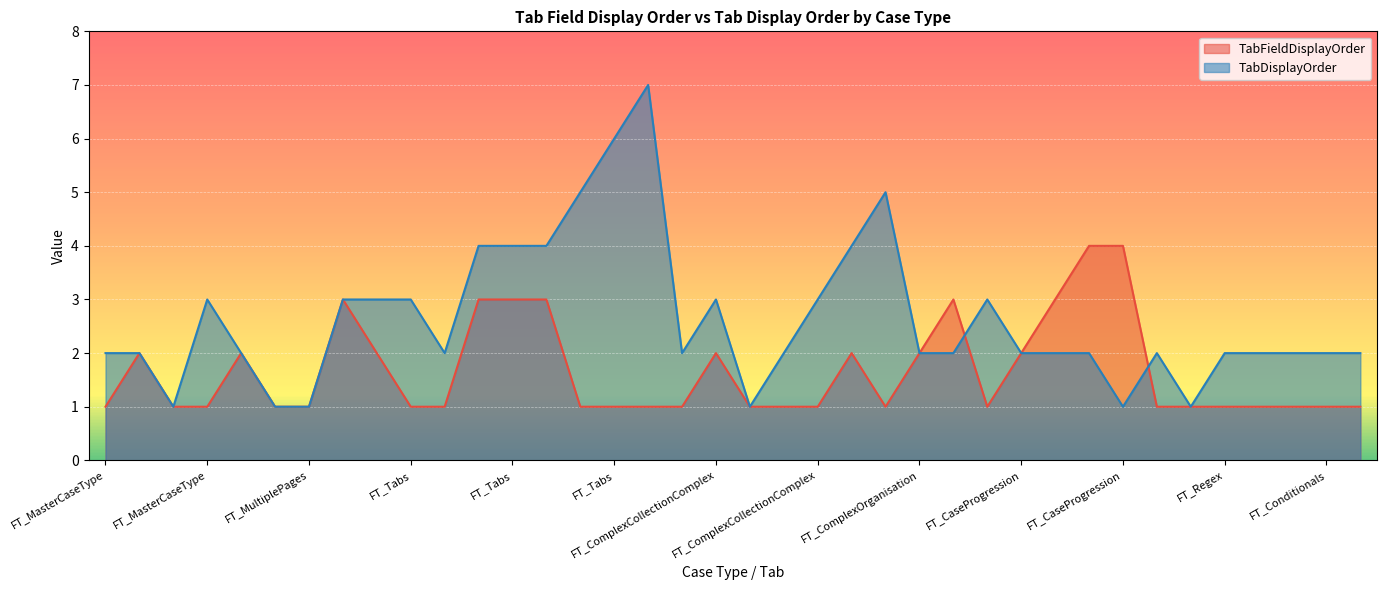

What is the label of the 26th point from the right?

FT_Tabs